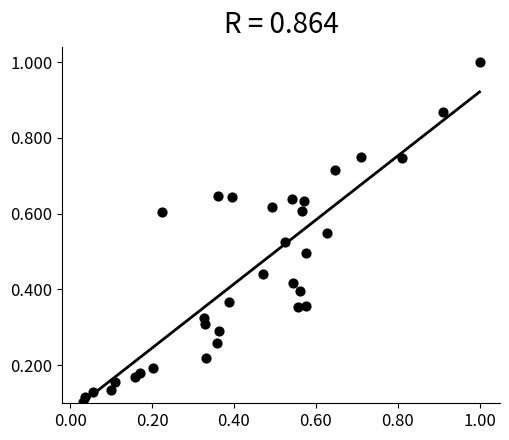

What is the range of X values (max minus min)?

1.0